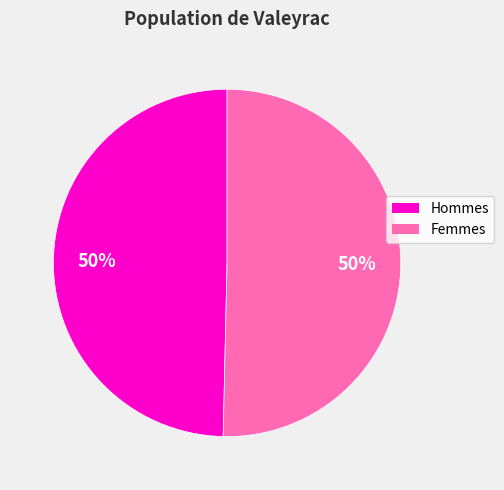

The Hommes slice represents 56% of the pie. True or false?

False